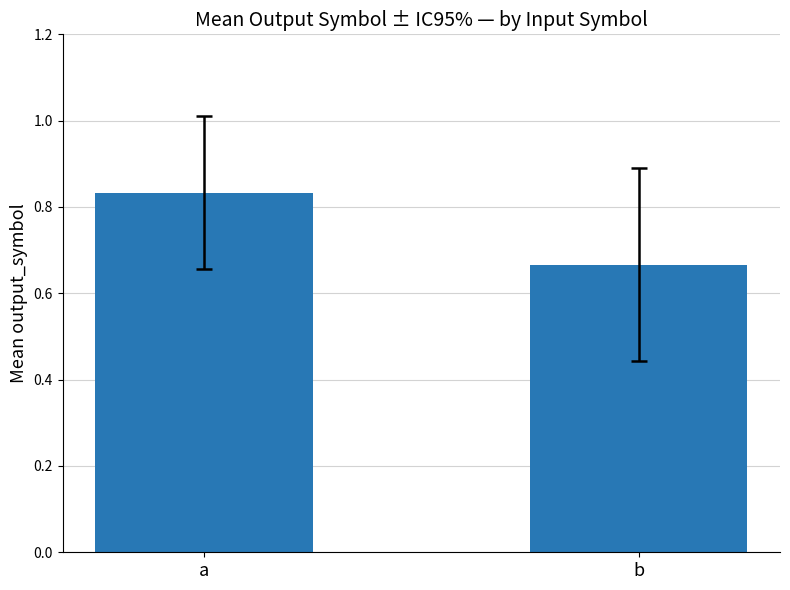

How many distinct data groups are displayed?

1